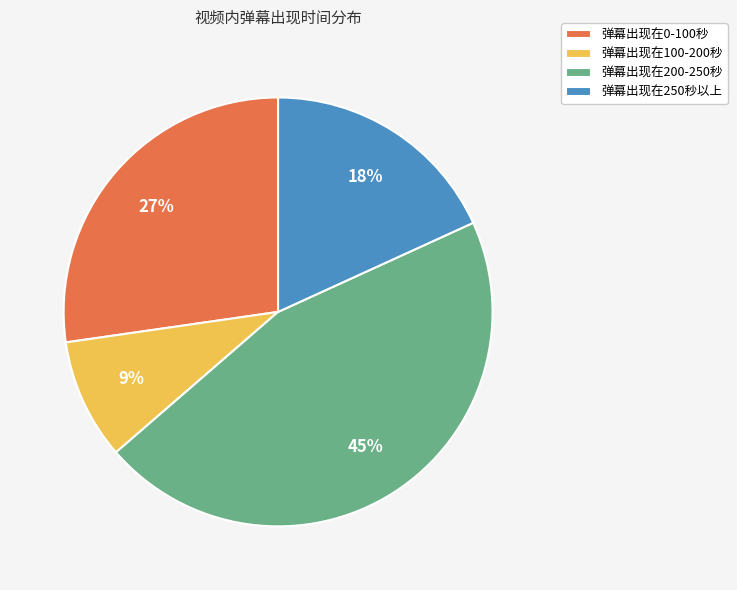

To the nearest percent, what is the difference between the largest and smallest slice percentages?

36%